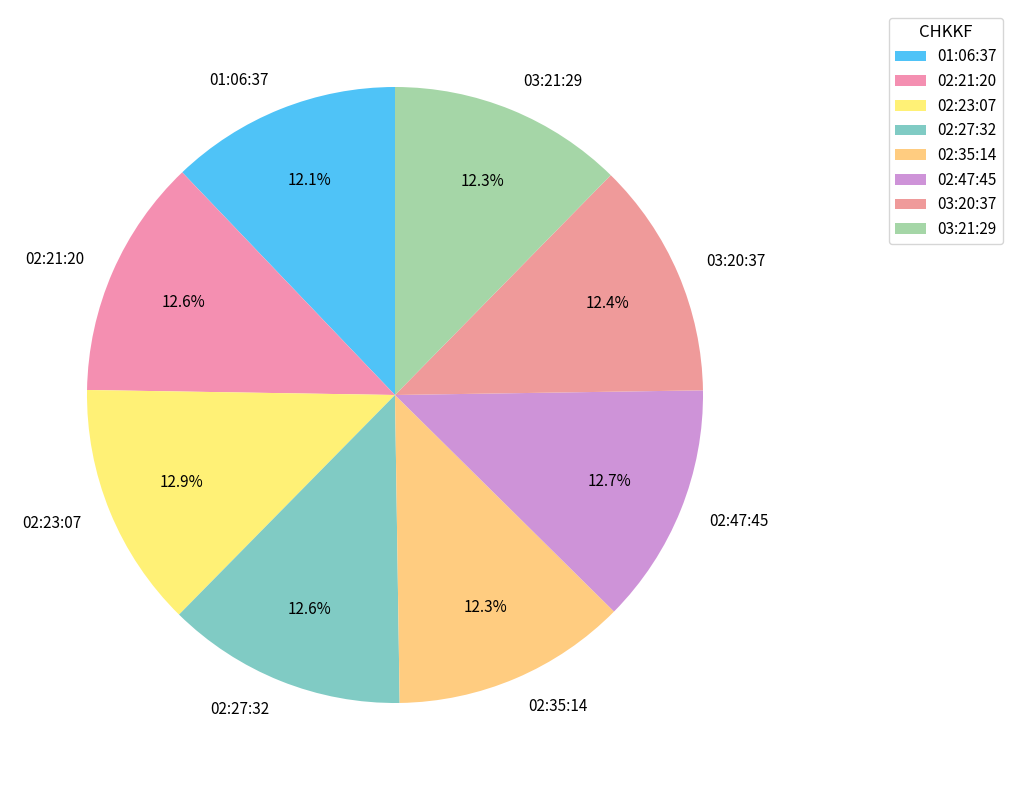

Does any single category account for the majority?

No